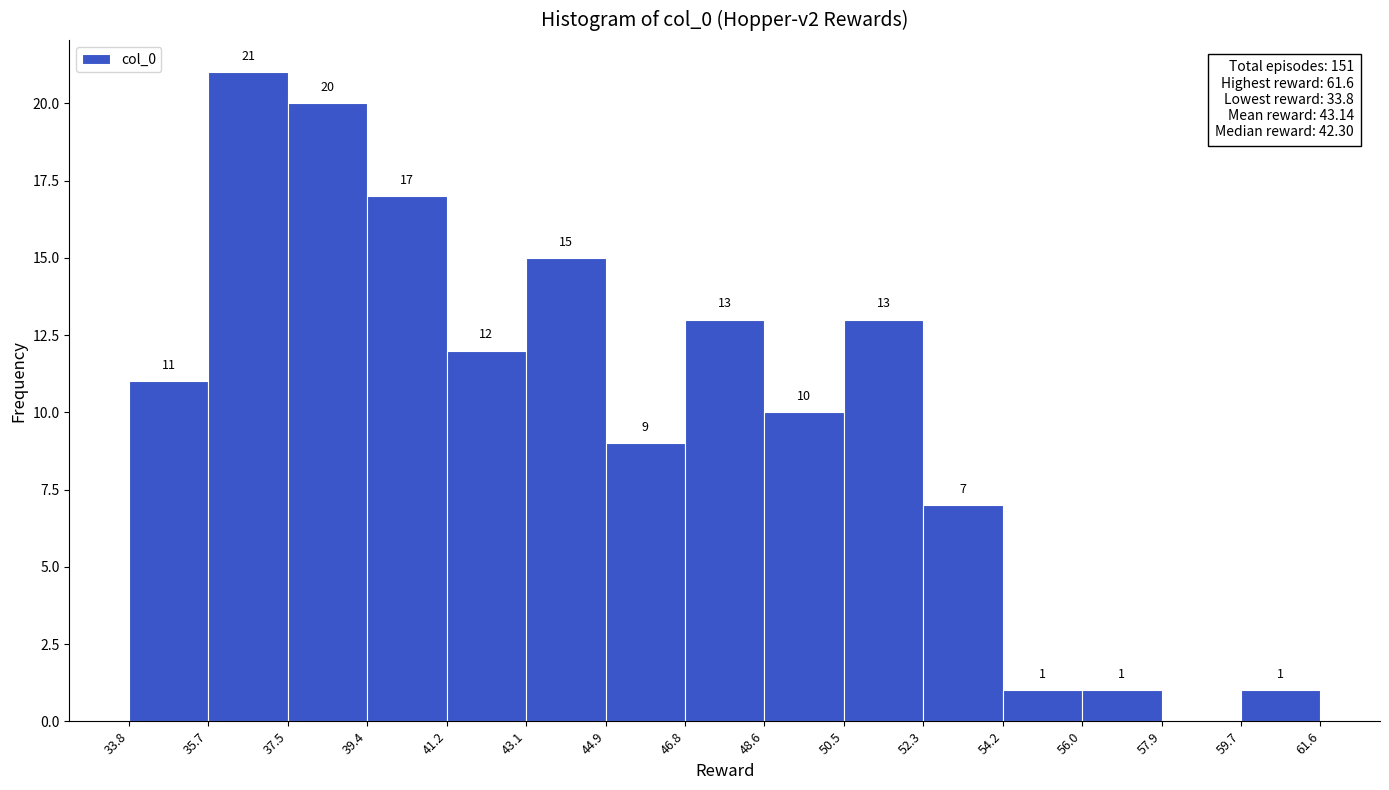

Over which range of the x-axis is the bar tallest?

35.7 to 37.5